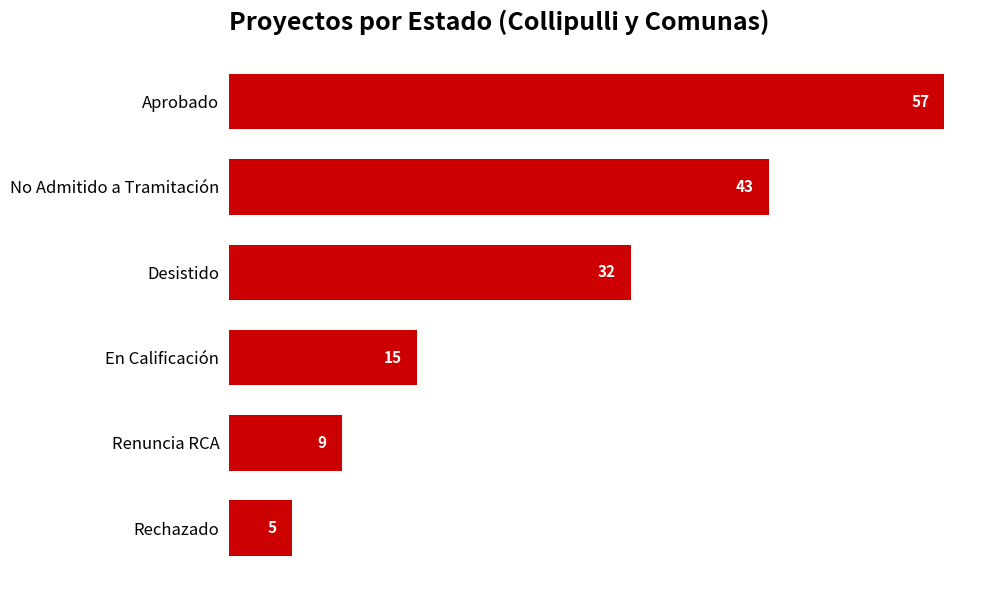

How many data points are less than 32?

3